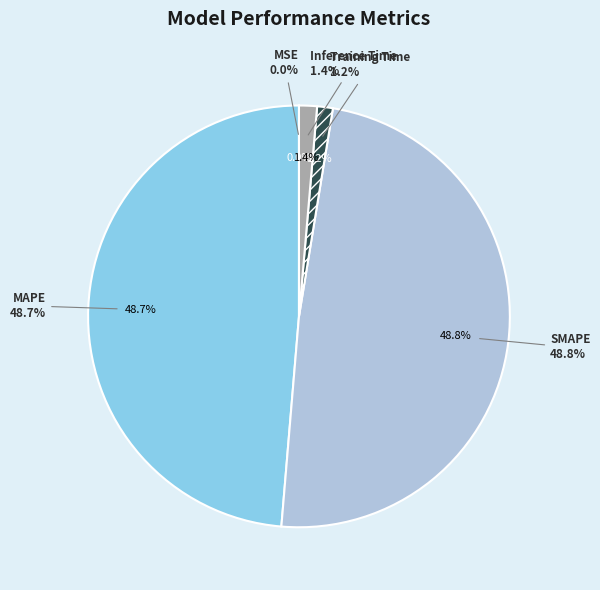

To the nearest percent, what is the average slice percentage?

20%